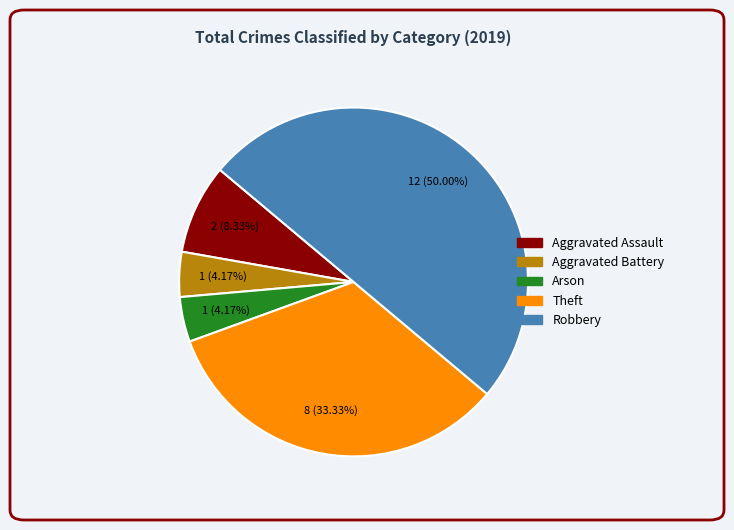

True or false: Aggravated Battery accounts for 4% of the total.

True